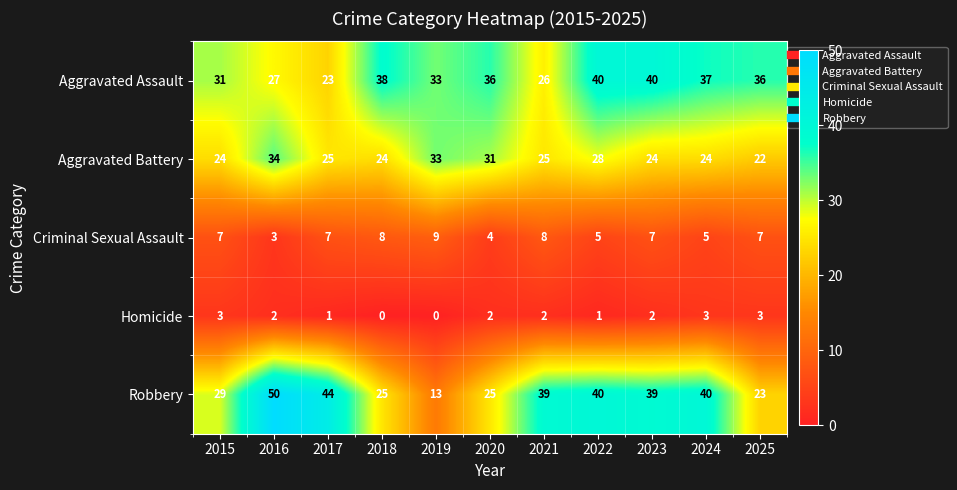

List the series in order of their peak value, highest first.

Robbery, Aggravated Assault, Aggravated Battery, Criminal Sexual Assault, Homicide